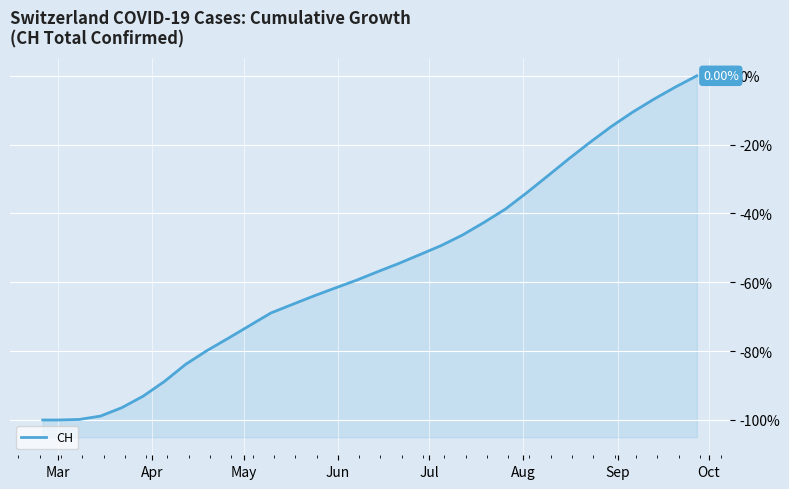

What is the smallest value displayed?

-100.0